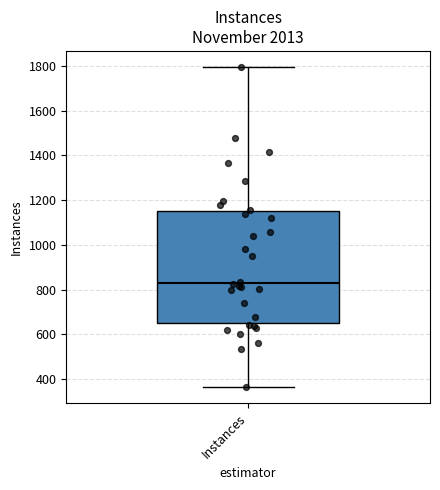

Where does the lower whisker of the box for Instances end on the y-axis? The values are not printed on the chart, so give them approximately, as read against the axis.

360